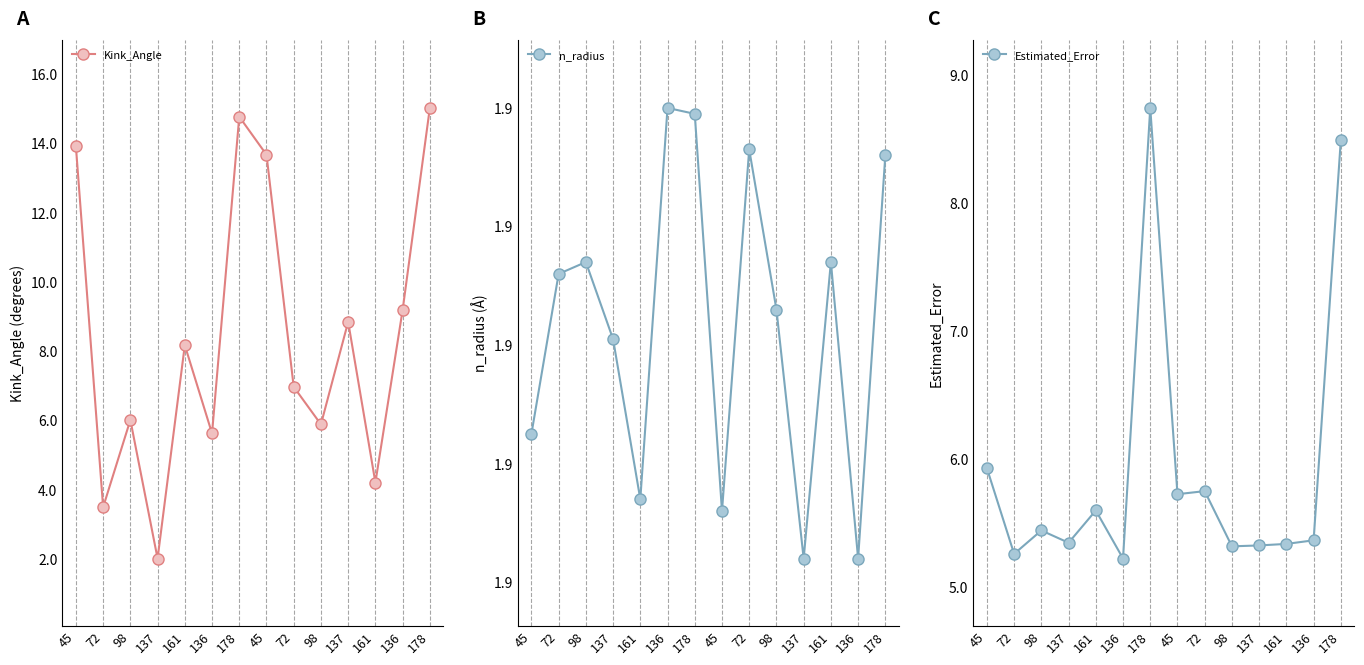

What is the minimum value for Kink_Angle?

2.0